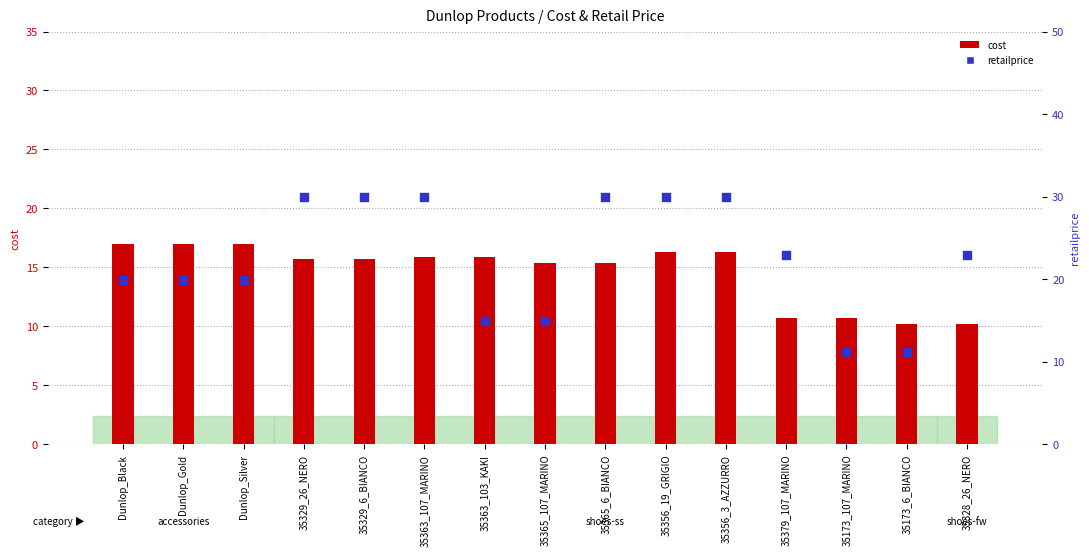

What are all the series names shown in the legend?

cost, retailprice